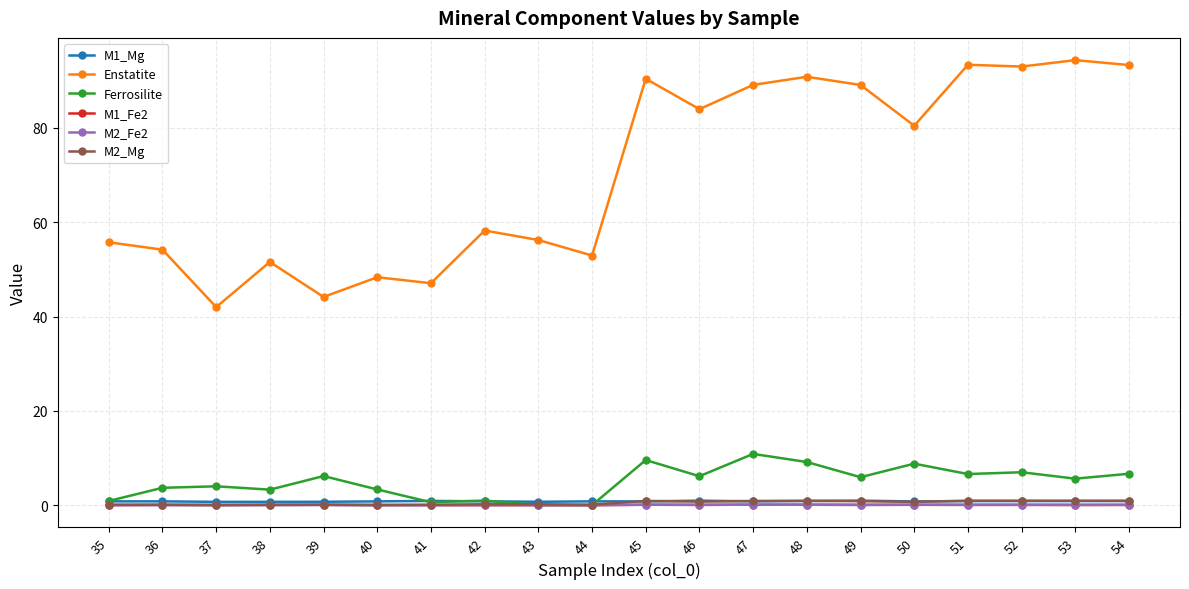

True or false: M1_Mg and Enstatite cross at least once.

False